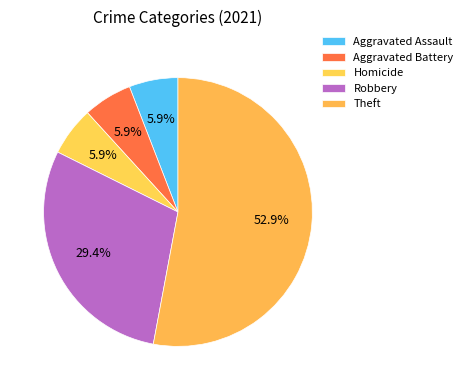

What is the change in value from Aggravated Battery to Robbery?

+4